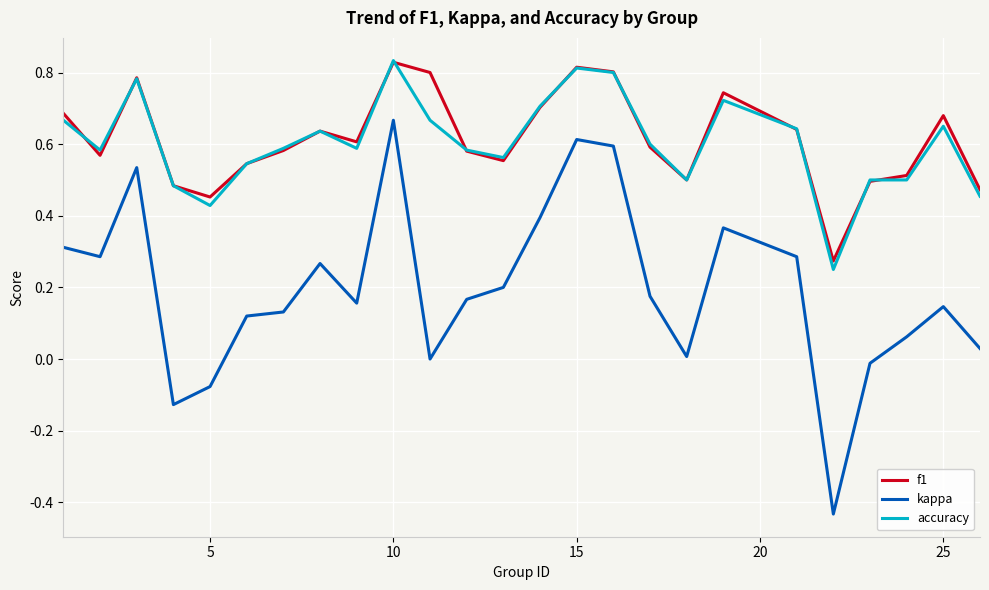

Which series has the widest spread of values?

kappa